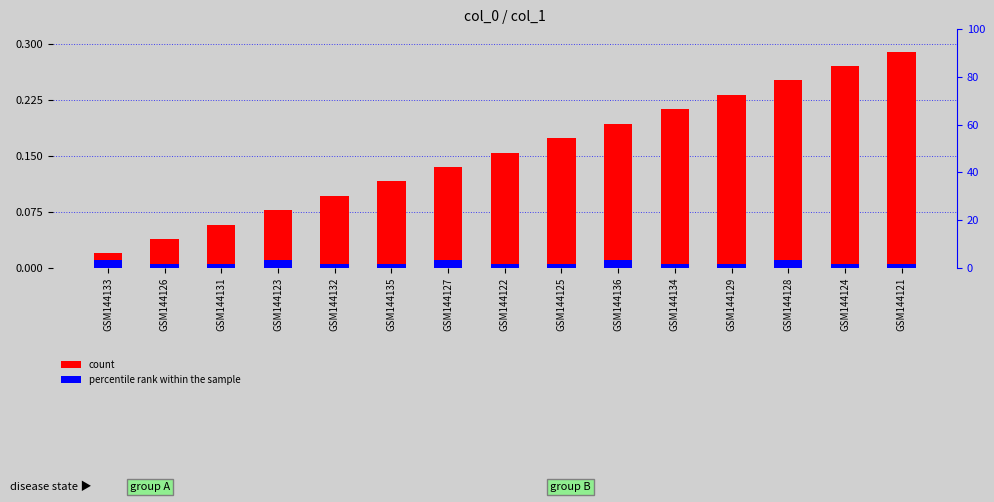

The value of count at GSM144123 is 0.1. True or false?

False